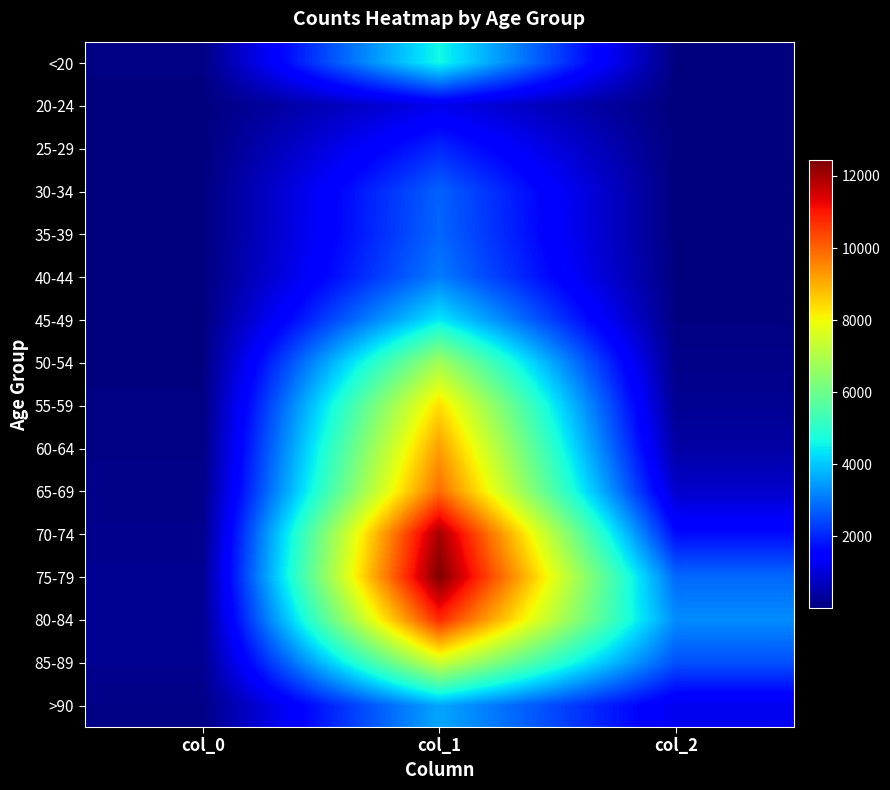

How many categories are shown in the chart?

3